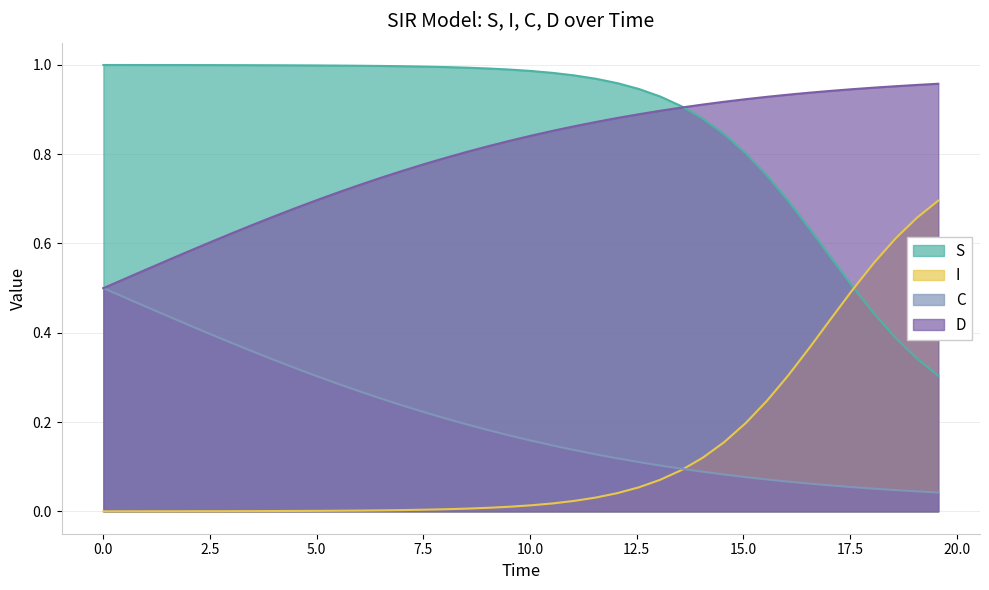

Which series has the largest total across all categories?

S